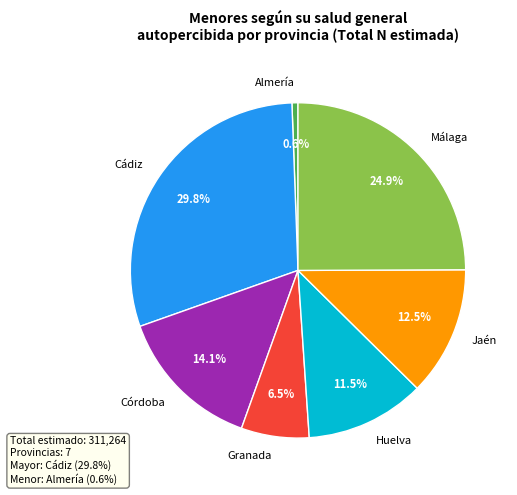

Between Granada and Cádiz, which is larger?

Cádiz